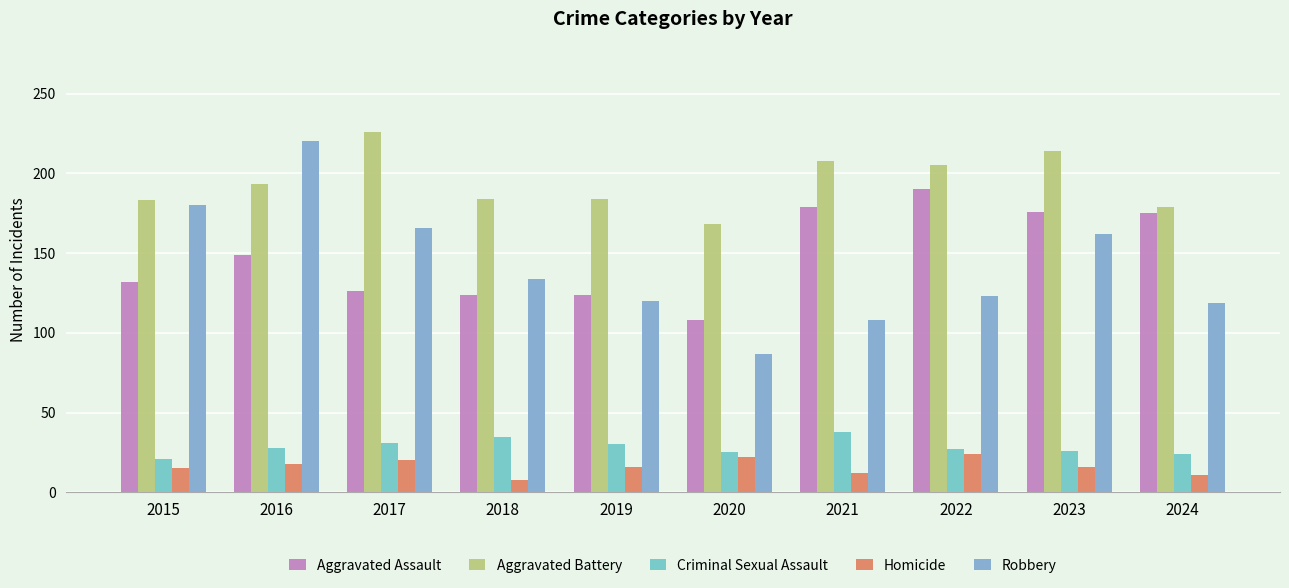

Which series has the largest range (max minus min)?

Robbery